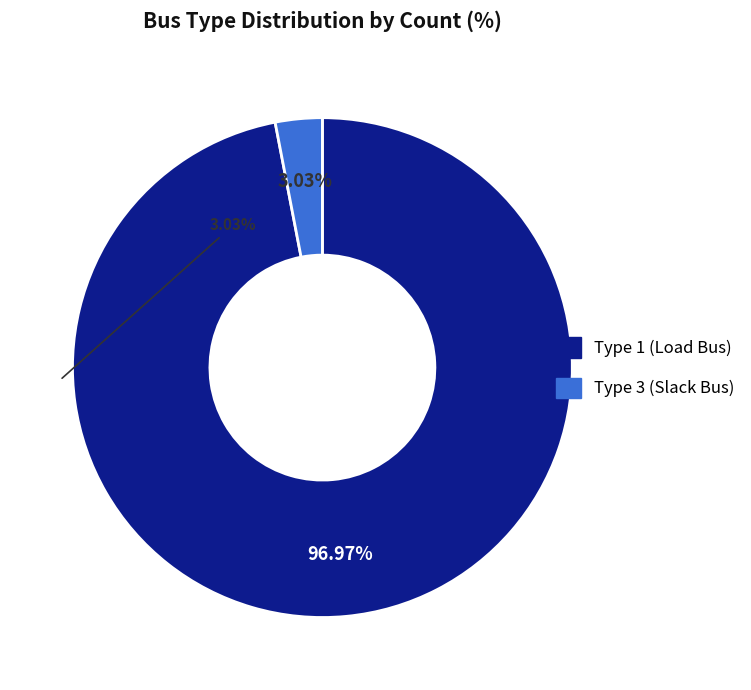

Is there any slice that represents more than half of the pie?

Yes